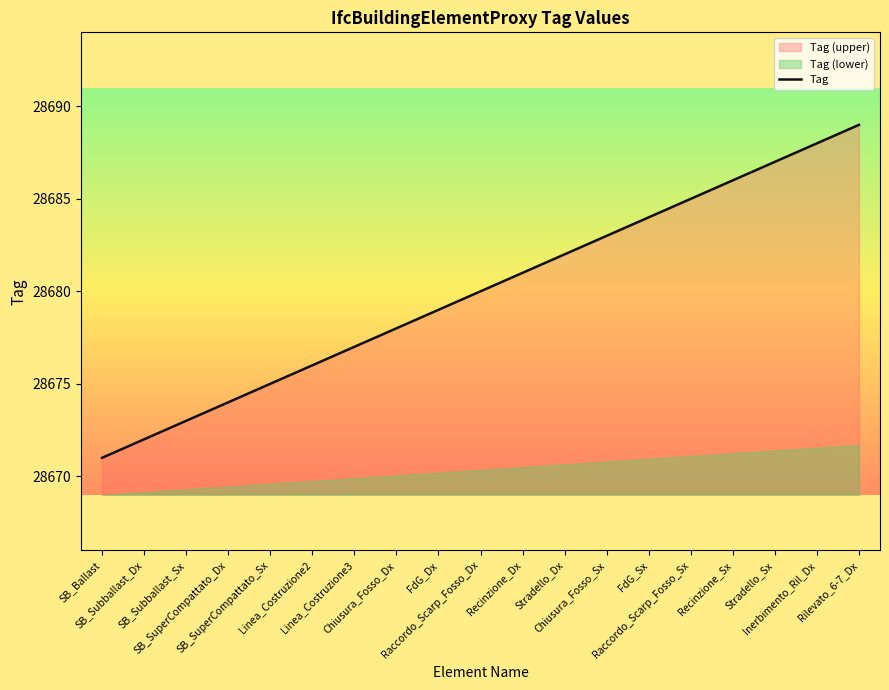

The chart shows a value of 20054 at Stradello_Dx. True or false?

False